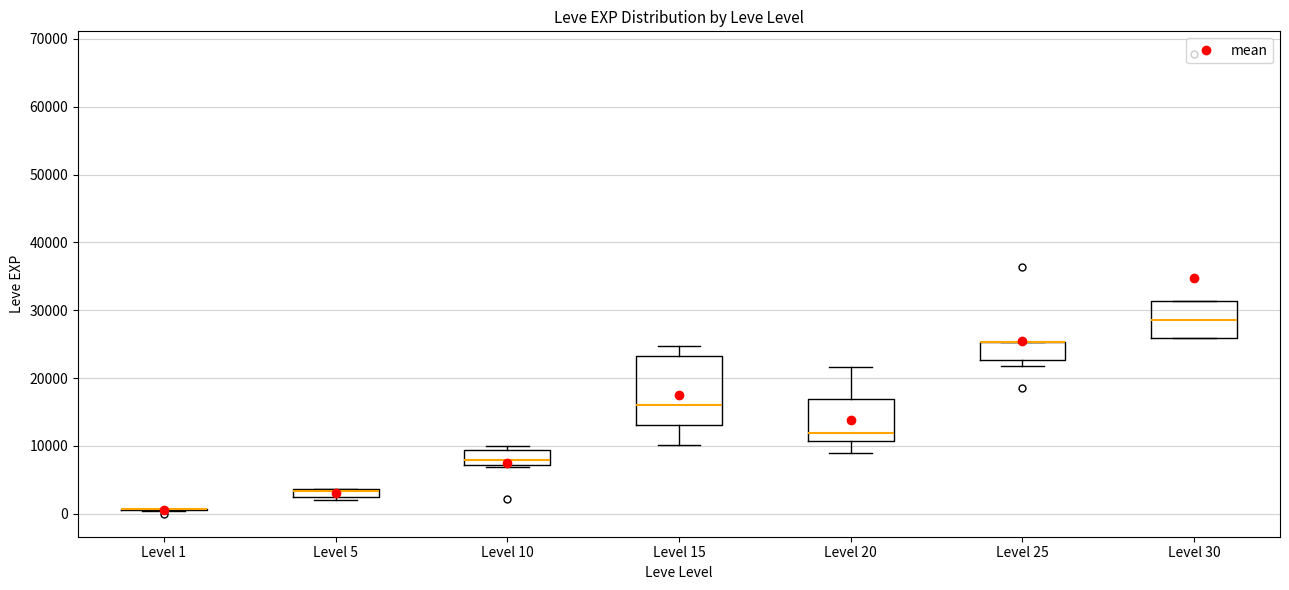

Comparing the boxes themselves (not the whiskers), which one is the tallest?

Level 15